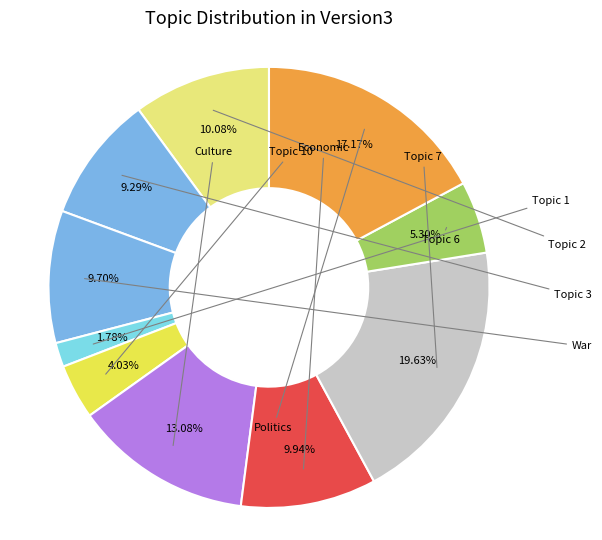

To the nearest percent, what is the average slice percentage?

10%